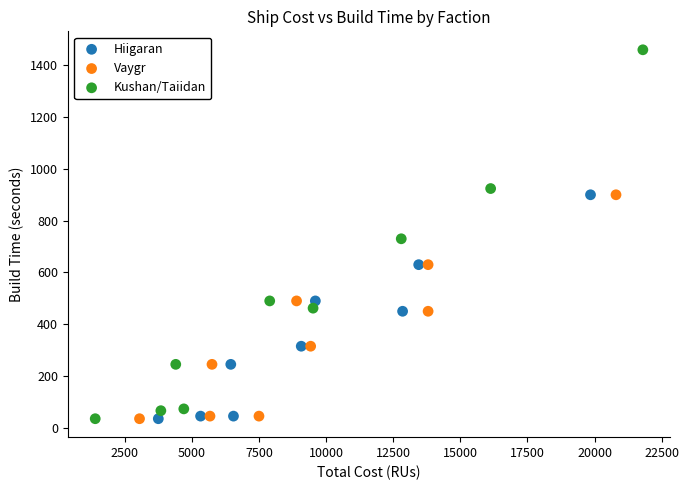

Which series has the widest spread of Y values?

Kushan/Taiidan